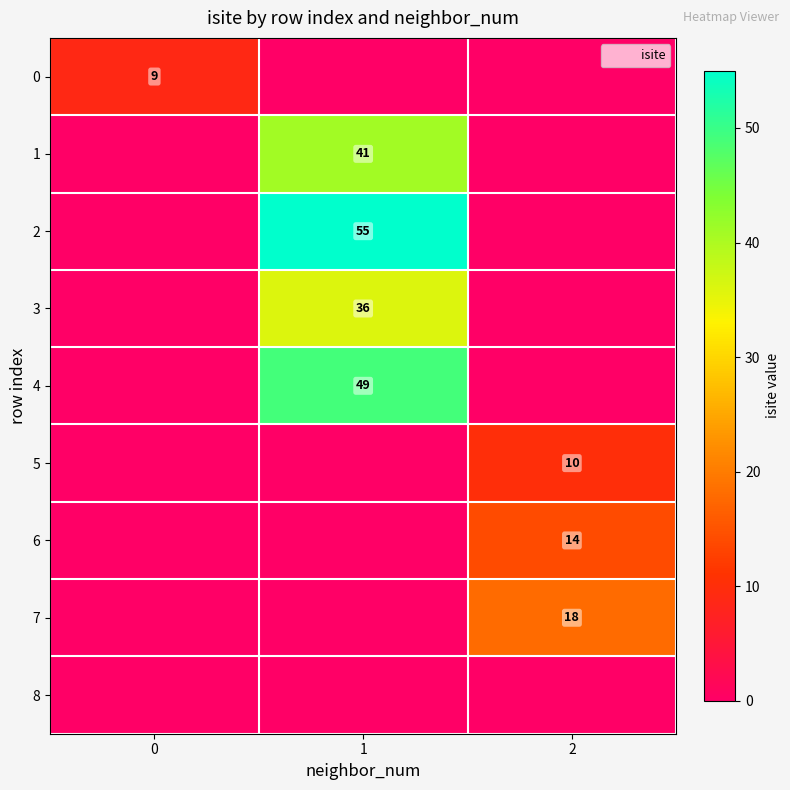

Count the number of data series in this chart.

9